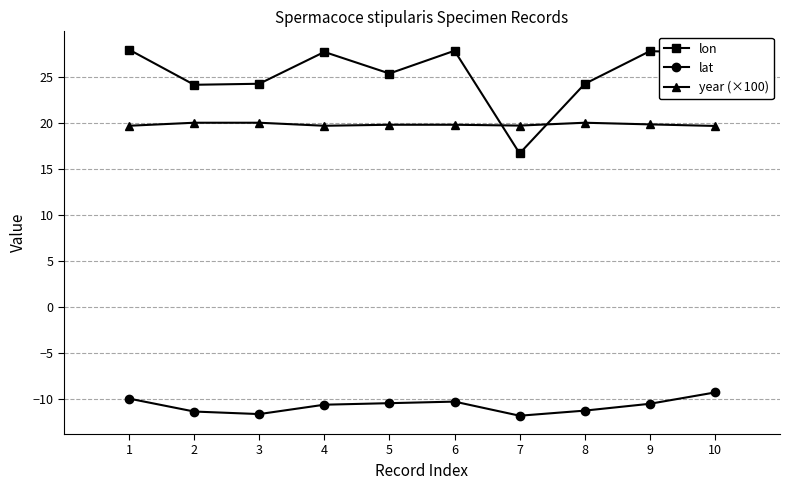

What are all the series names shown in the legend?

lon, lat, year (×100)